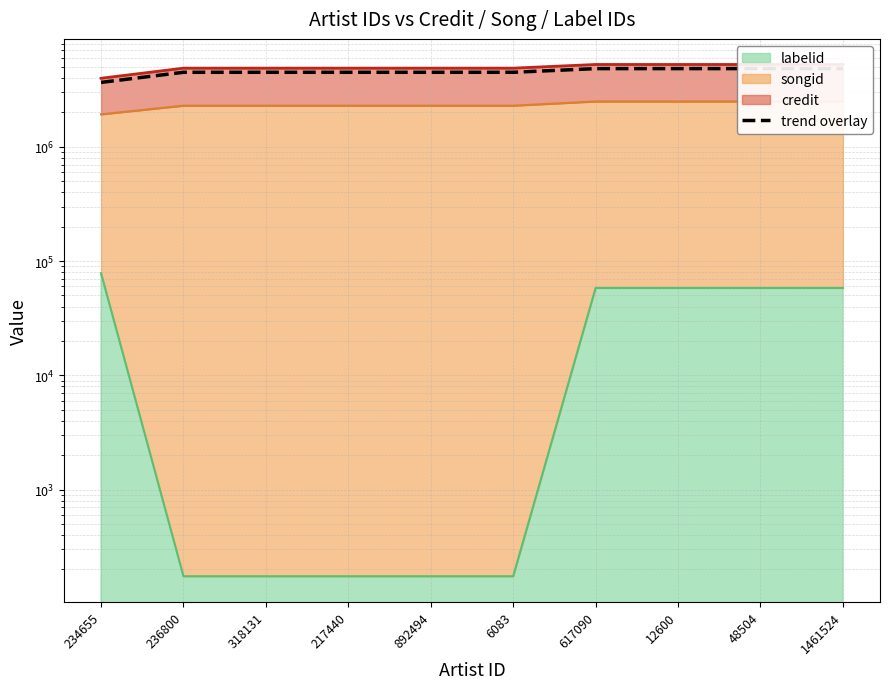

Rank the categories by value from highest to lowest.

617090, 12600, 48504, 1461524, 236800, 318131, 217440, 892494, 6083, 234655